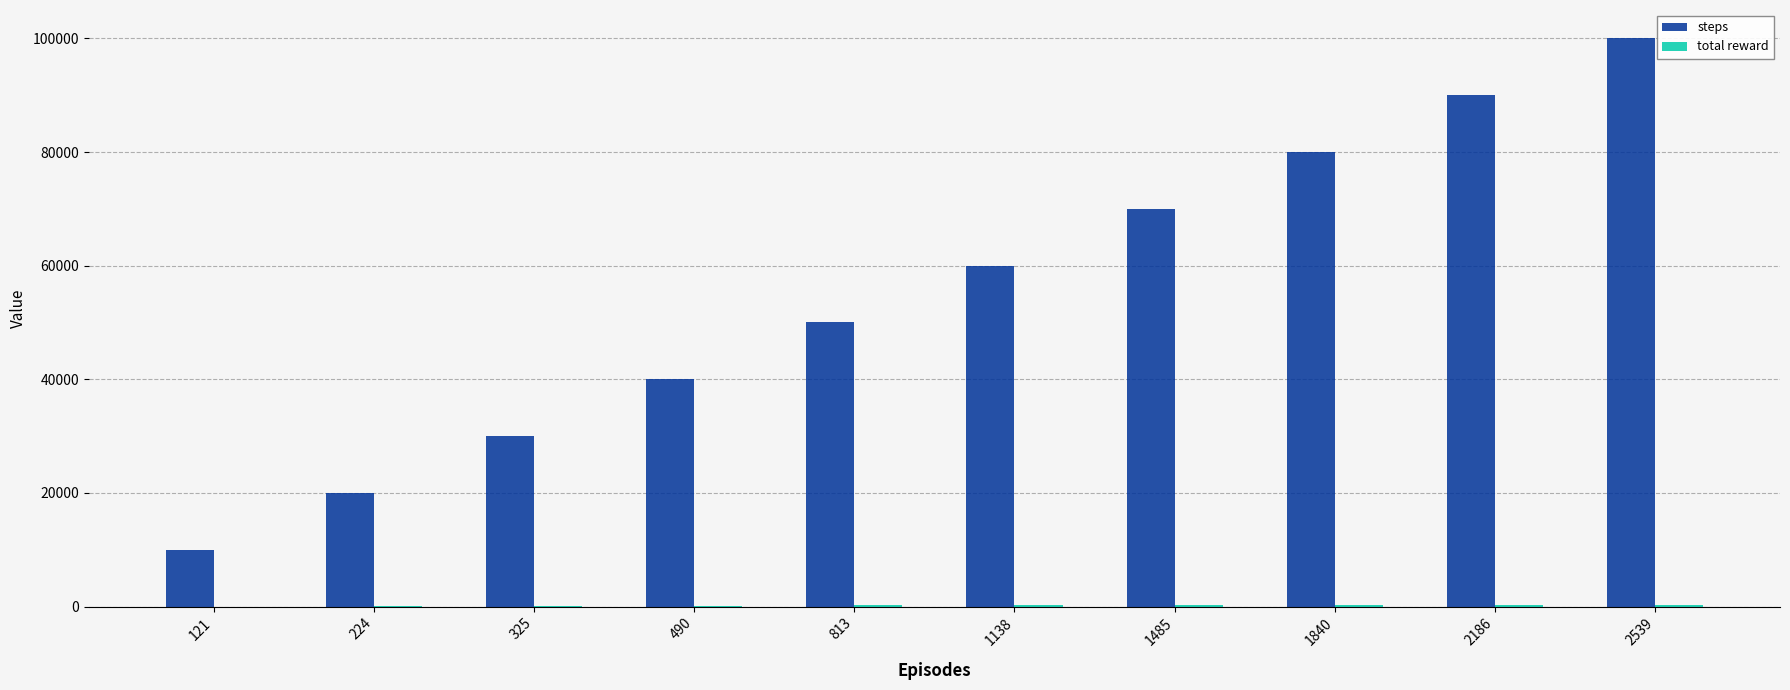

What is the sum of all steps values?

550000